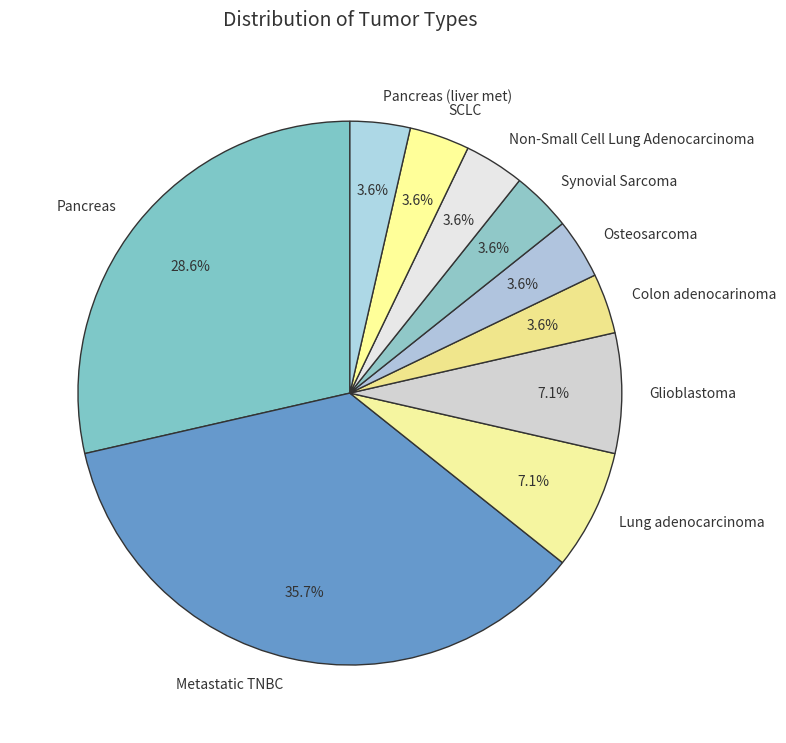

Is there any slice that represents more than half of the pie?

No